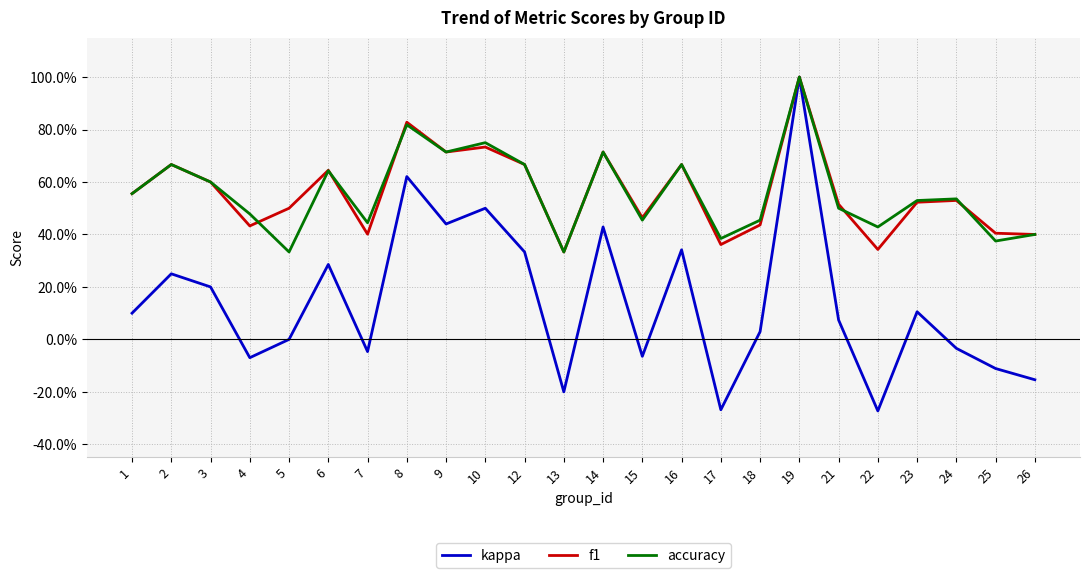

The value of accuracy at 4 is 0.3. True or false?

False